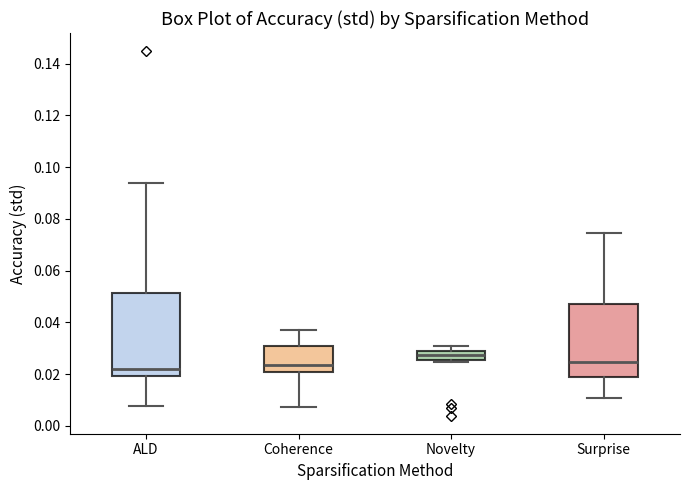

Reading left to right, read every box against the y-axis: the position of its median line, the range the box covers, and the ends of its whiskers. The values are not printed on the chart, so give them approximately, as read against the axis.

ALD: median 0.022, box 0.020 to 0.052, whiskers 0.008 to 0.094
Coherence: median 0.024, box 0.020 to 0.030, whiskers 0.008 to 0.038
Novelty: median 0.028, box 0.026 to 0.030, whiskers 0.024 to 0.030 (above the box's upper edge)
Surprise: median 0.024, box 0.018 to 0.048, whiskers 0.010 to 0.074